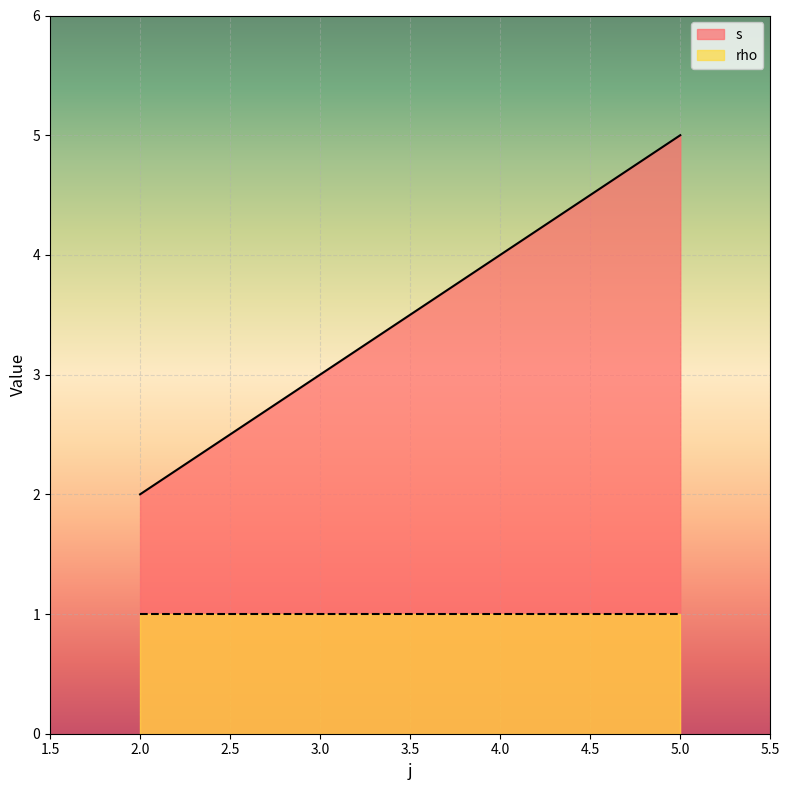

Count the number of values greater than 4.

1